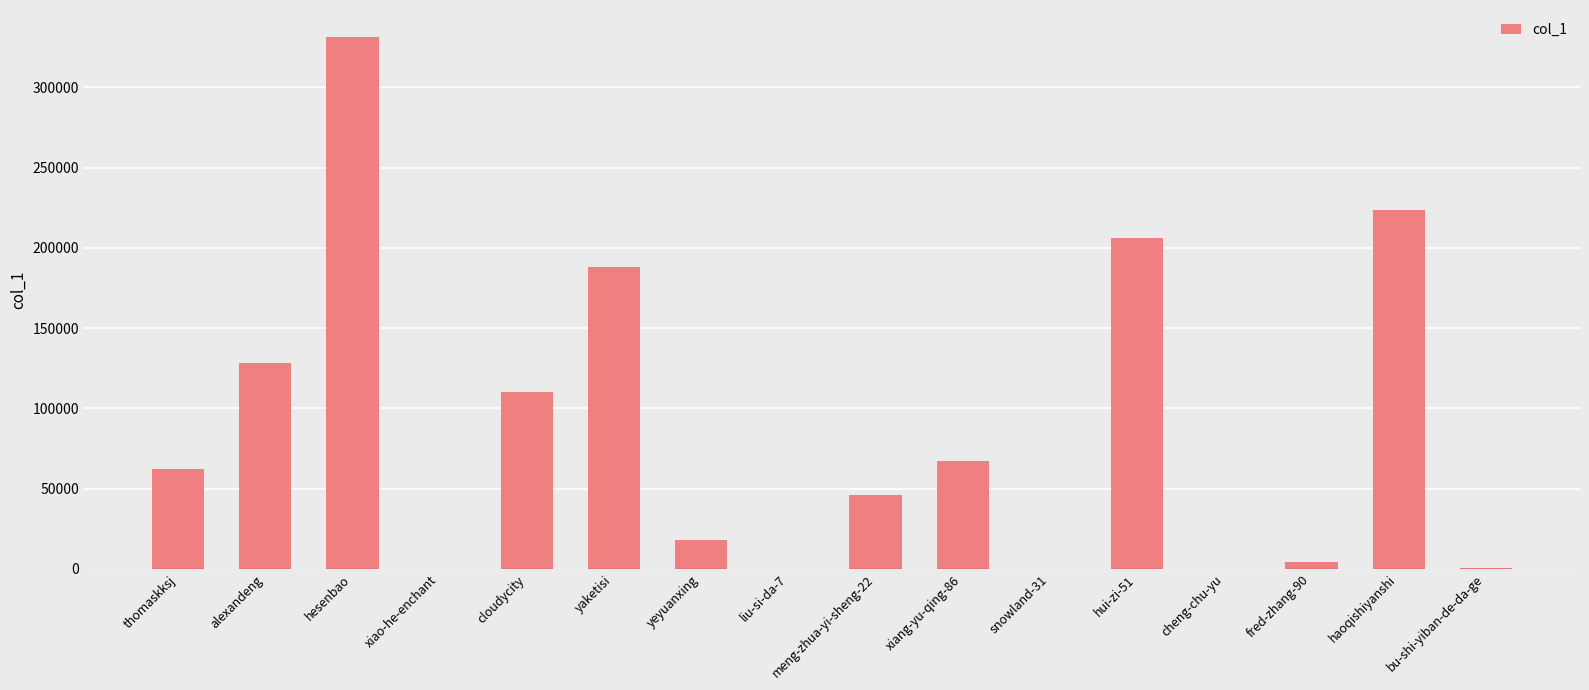

What is the difference between the values at liu-si-da-7 and thomaskksj?

62180